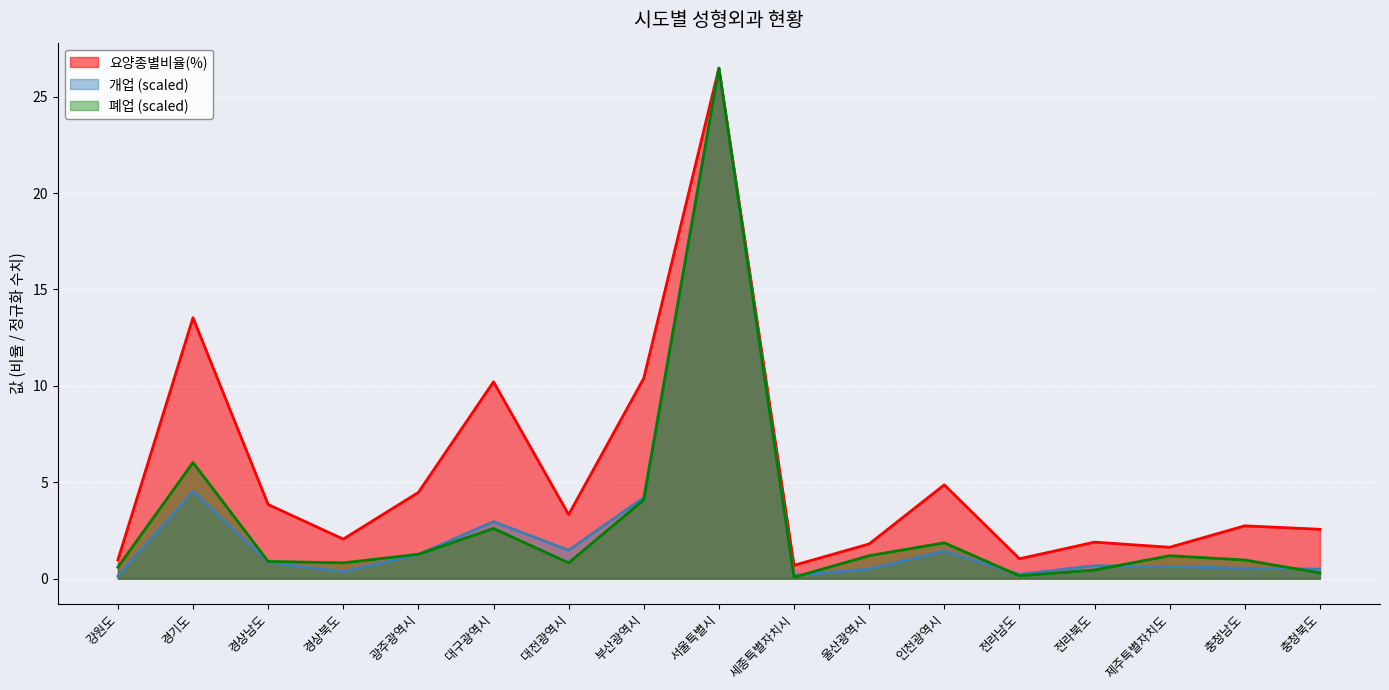

How many series are shown in this chart?

3